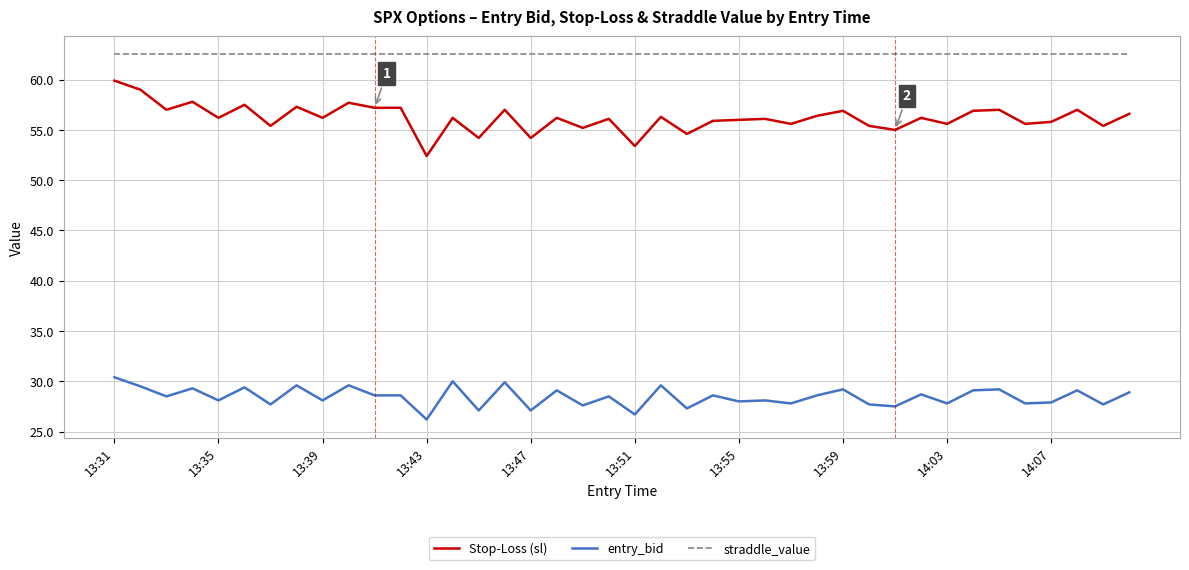

True or false: Stop-Loss (sl) and straddle_value cross at least once.

False